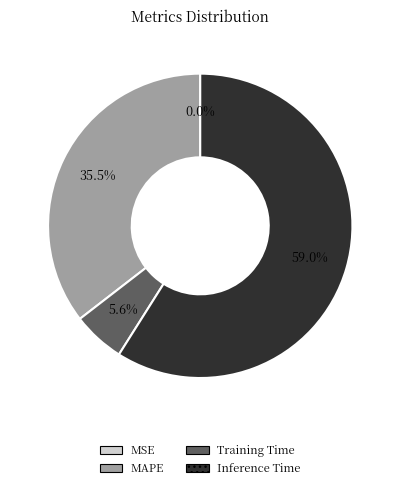

Does any single category account for the majority?

Yes